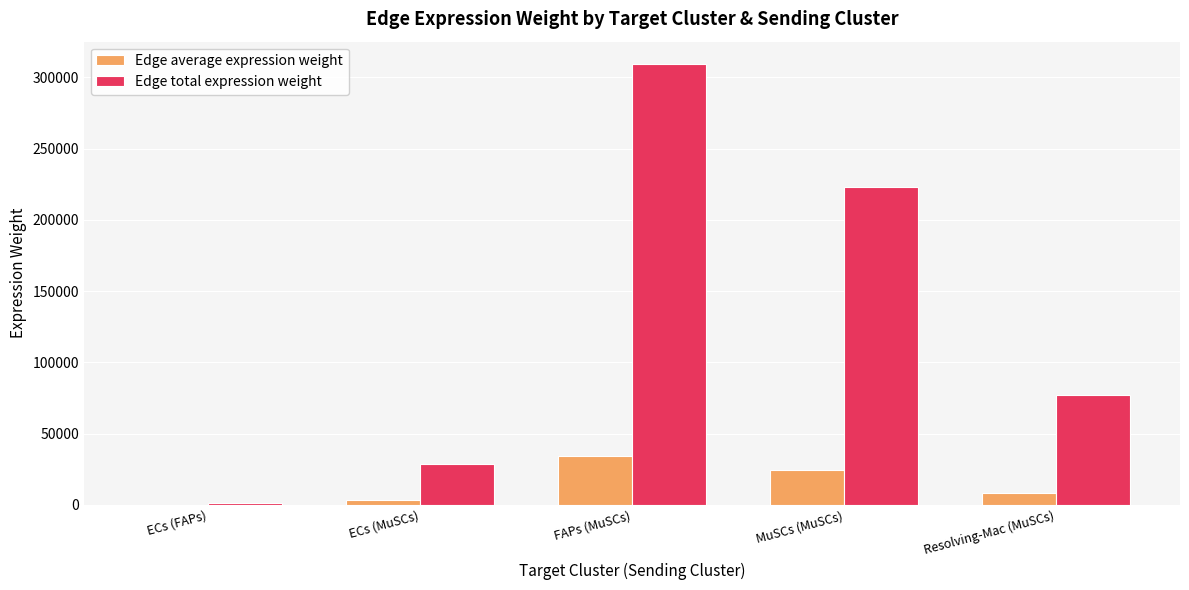

Are the bars grouped side by side (vs. stacked)?

Yes